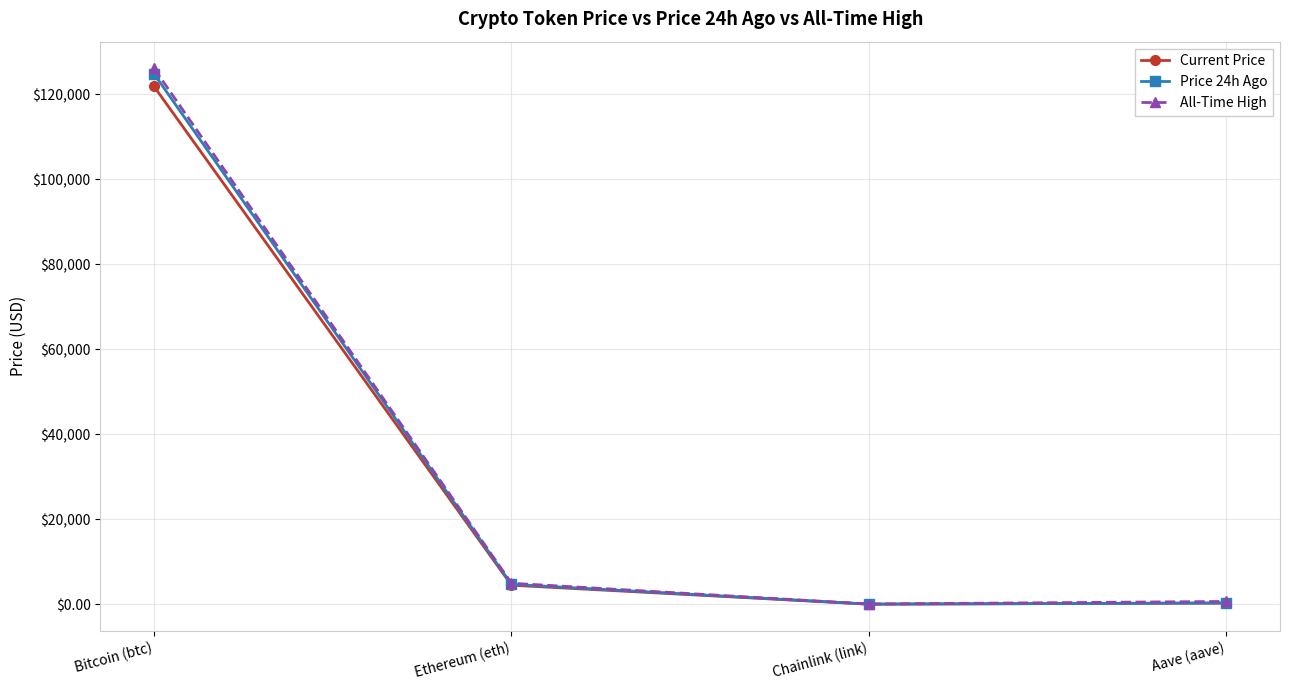

What is the difference between the maximum and minimum values in the All-Time High series?

126027.3